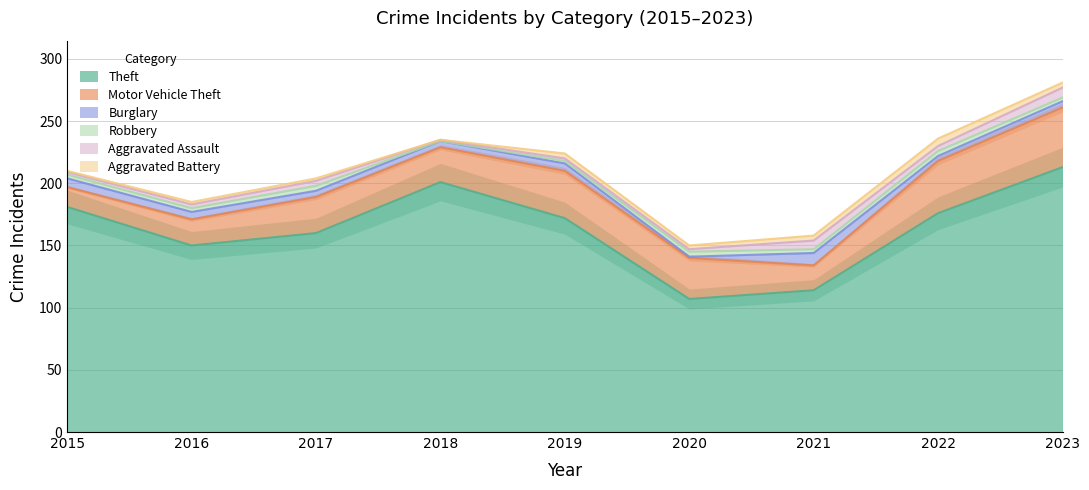

Where is the first local minimum for Aggravated Battery?

2018